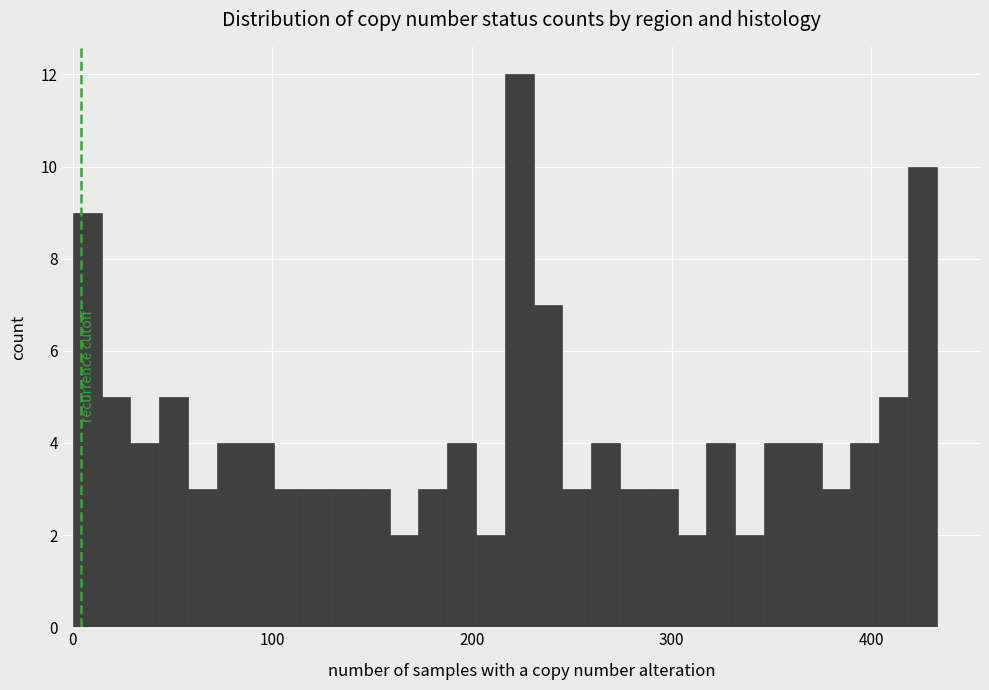

Around what value on the x-axis is the tallest bar? Give the approximate position of its centre, as read against the axis.

220